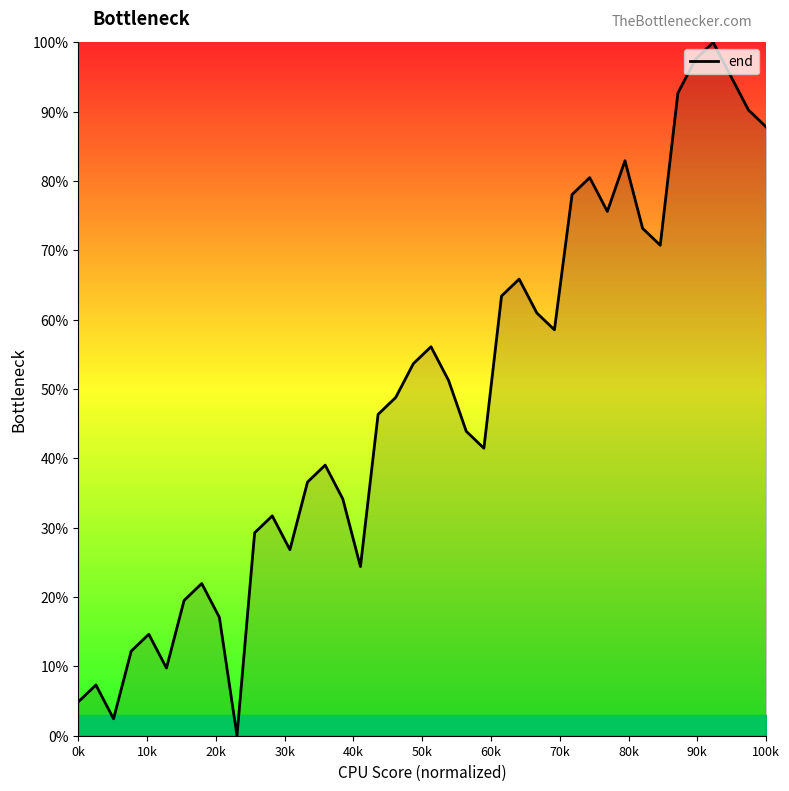

How many series are shown in this chart?

1